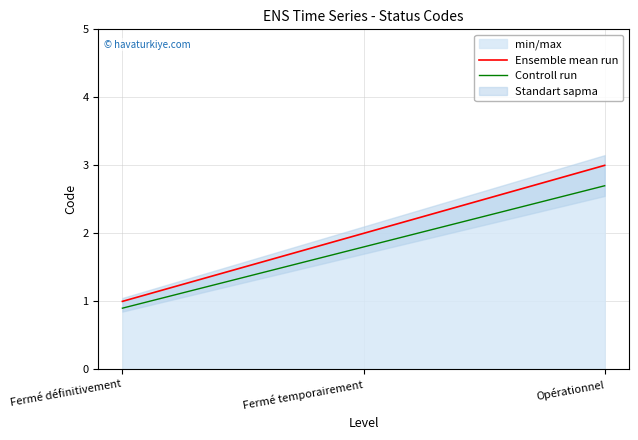

List the series in order of their peak value, lowest first.

Controll run, Ensemble mean run